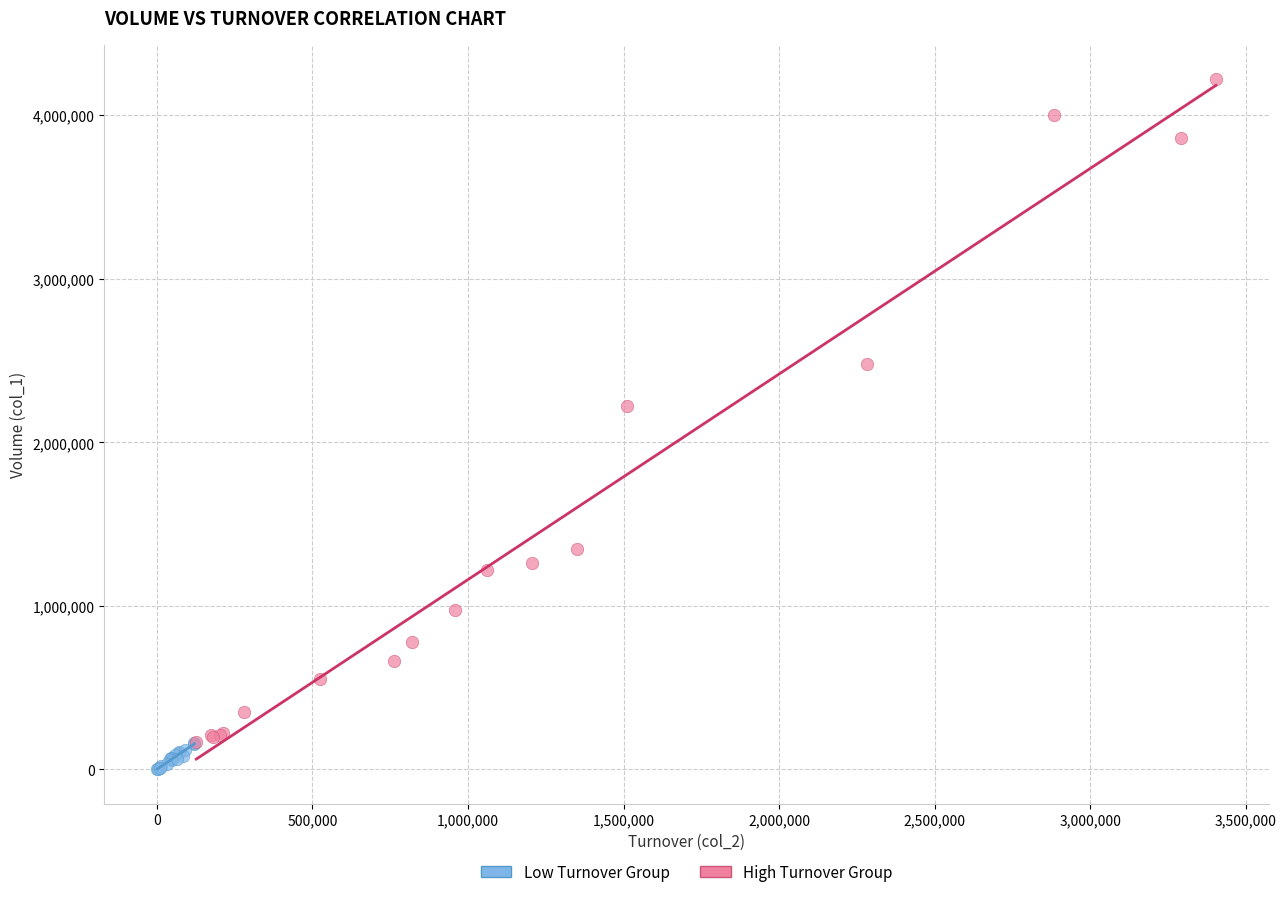

Which series has the largest Y range (max minus min)?

High Turnover Group